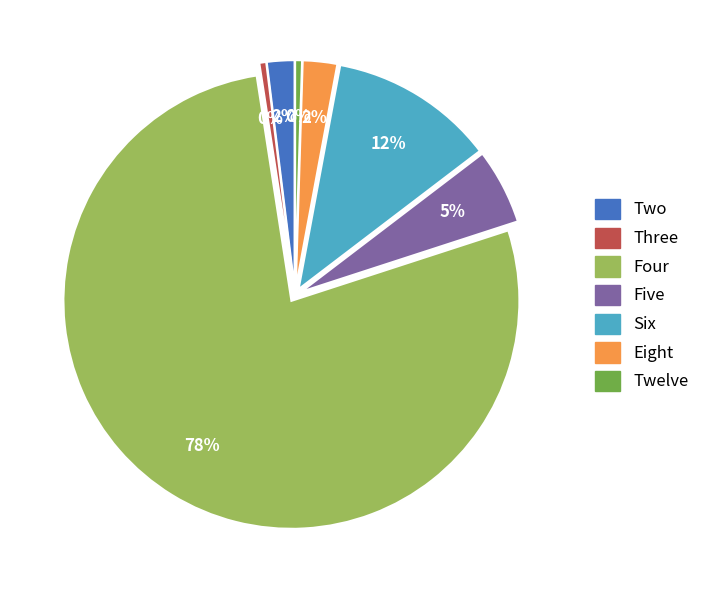

To the nearest percent, what percentage of the pie is Eight?

2%